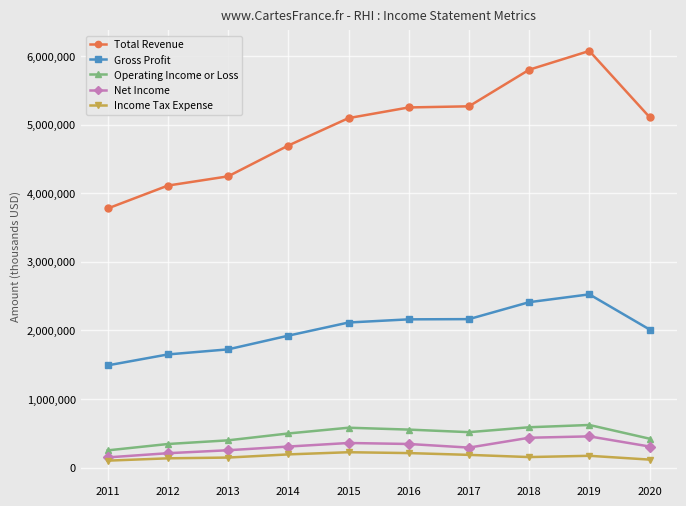

What is the value of the Income Tax Expense point at the 5th from the left?

223200